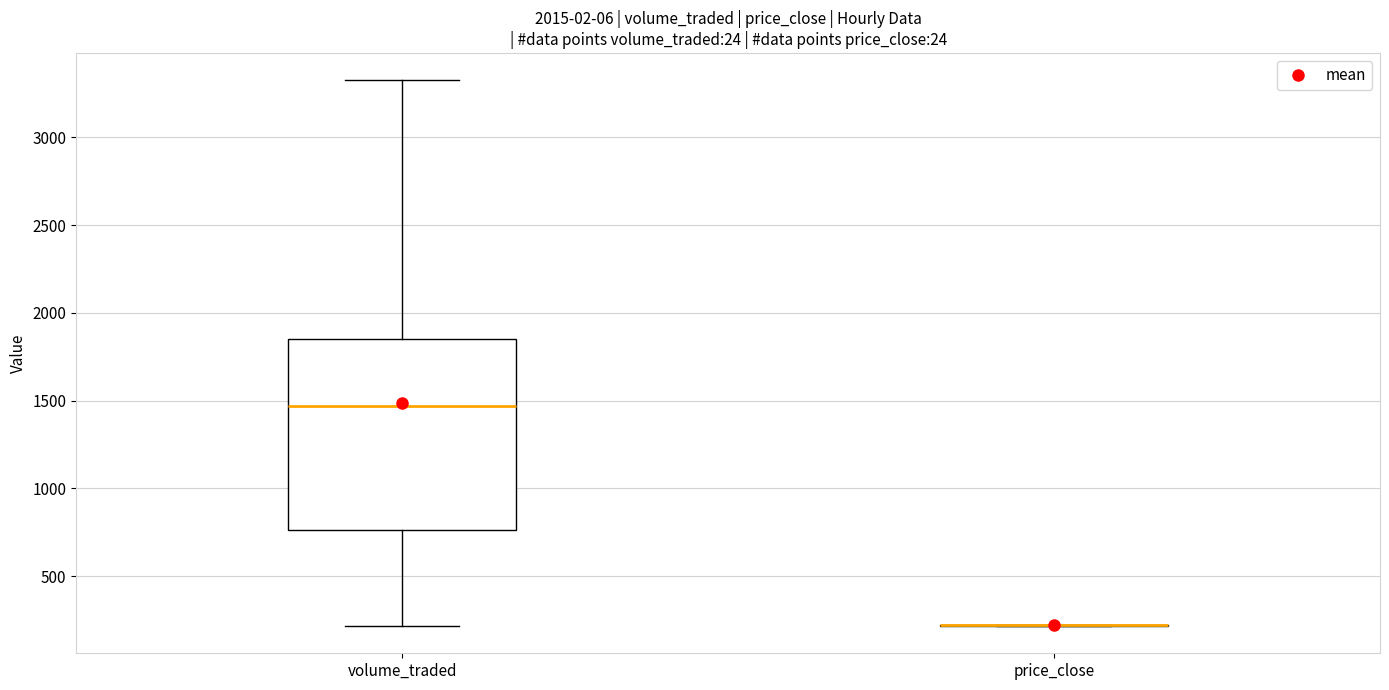

Reading left to right, read every box against the y-axis: the position of its median line, the range the box covers, and the ends of its whiskers. The values are not printed on the chart, so give them approximately, as read against the axis.

volume_traded: median 1450, box 750 to 1850, whiskers 200 to 3300
price_close: box collapsed to a line at 200, whiskers 200 to 200